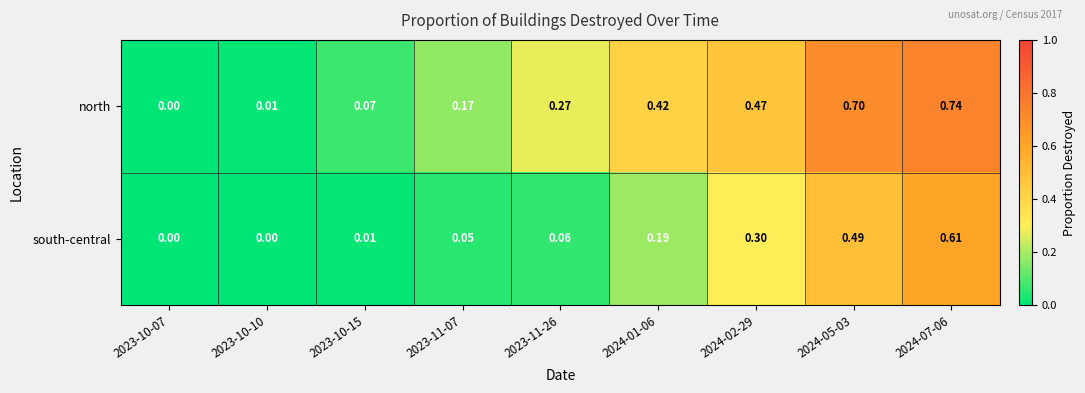

Which series has the largest total across all categories?

north